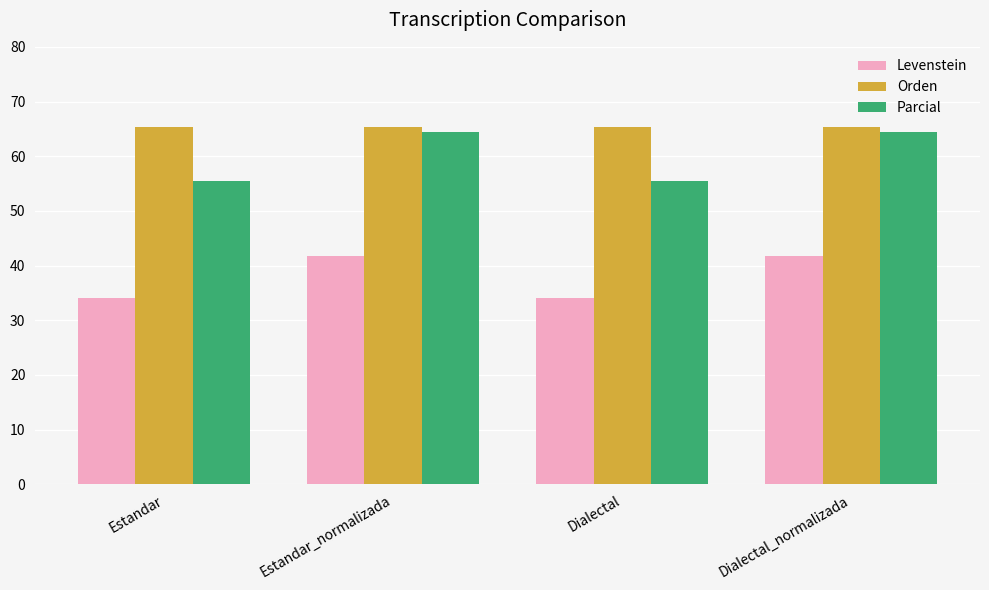

The Levenstein series shows 41.8 at Estandar_normalizada. True or false?

True